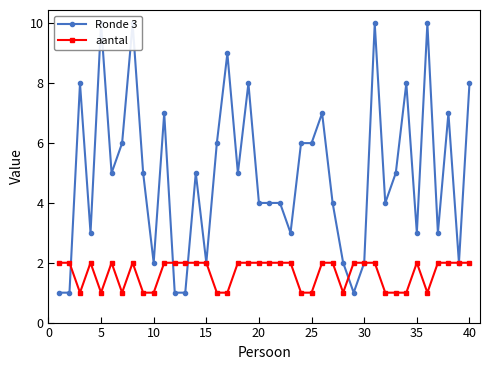

Reading right to left, list all the values displayed in this chart.

Ronde 3: 8	2	7	3	10	3	8	5	4	10	2	1	2	4	7	6	6	3	4	4	4	8	5	9	6	2	5	1	1	7	2	5	10	6	5	10	3	8	1	1
aantal: 2	2	2	2	1	2	1	1	1	2	2	2	1	2	2	1	1	2	2	2	2	2	2	1	1	2	2	2	2	2	1	1	2	1	2	1	2	1	2	2